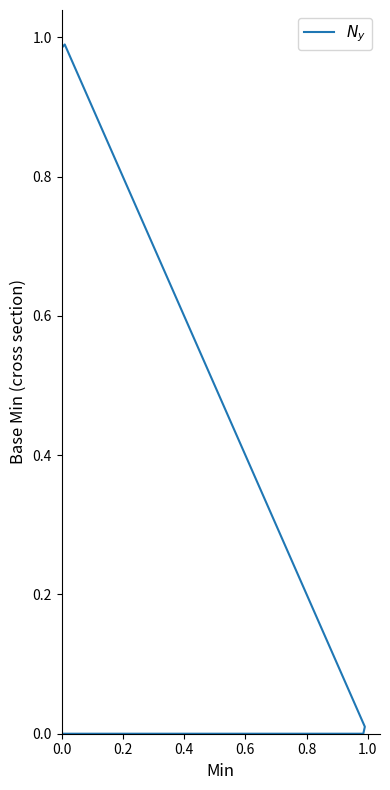

What is the sum of all values?

1